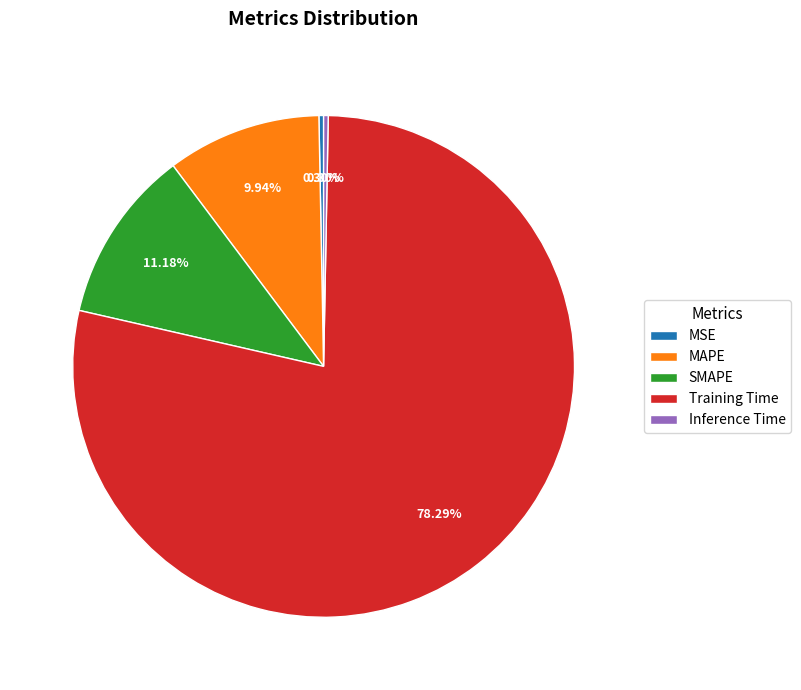

Approximately how many times larger is the value at SMAPE compared to Training Time?

0.1